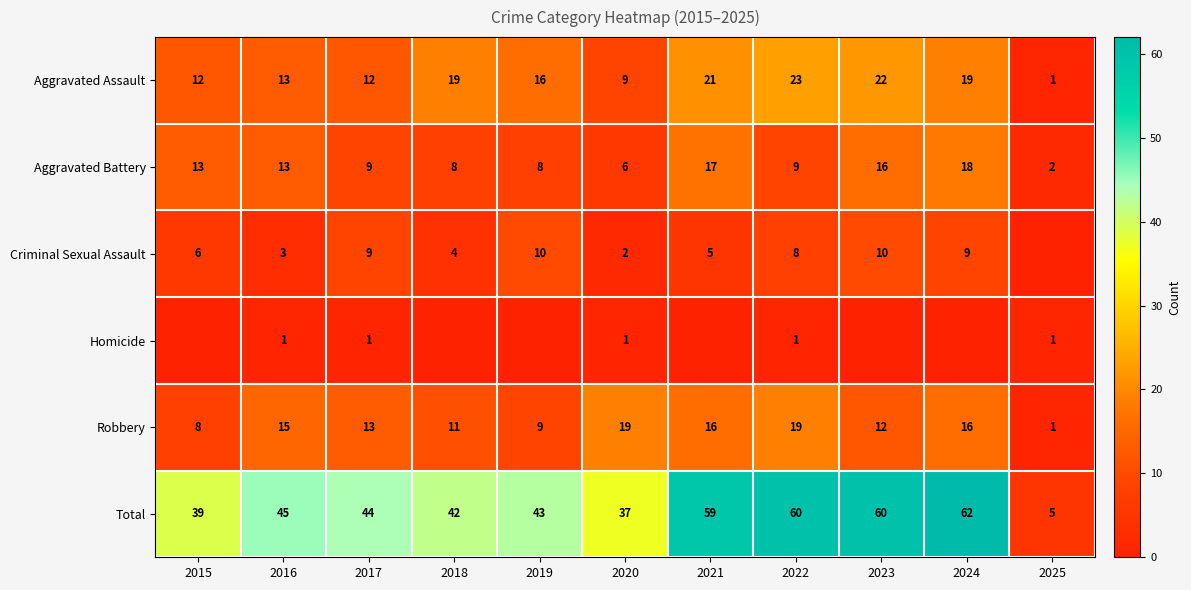

At which label does Aggravated Assault reach its peak?

2022